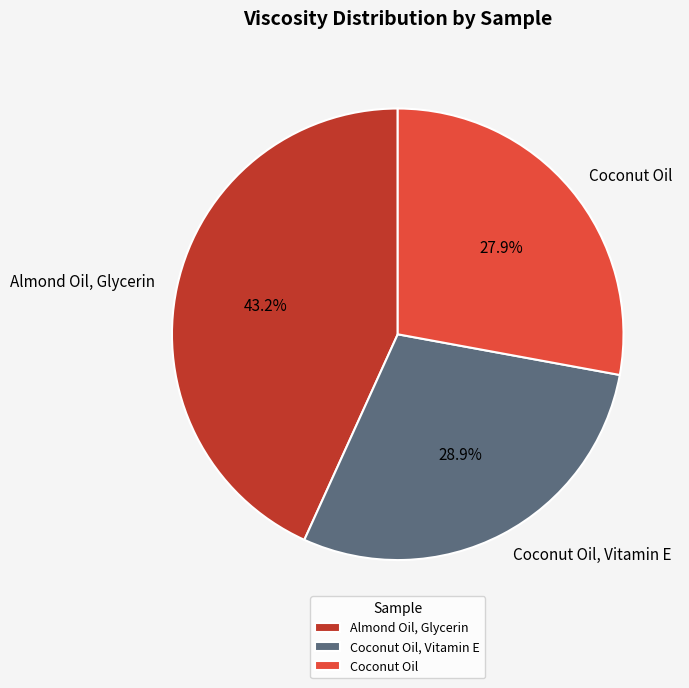

Which has a higher value, Almond Oil, Glycerin or Coconut Oil?

Almond Oil, Glycerin